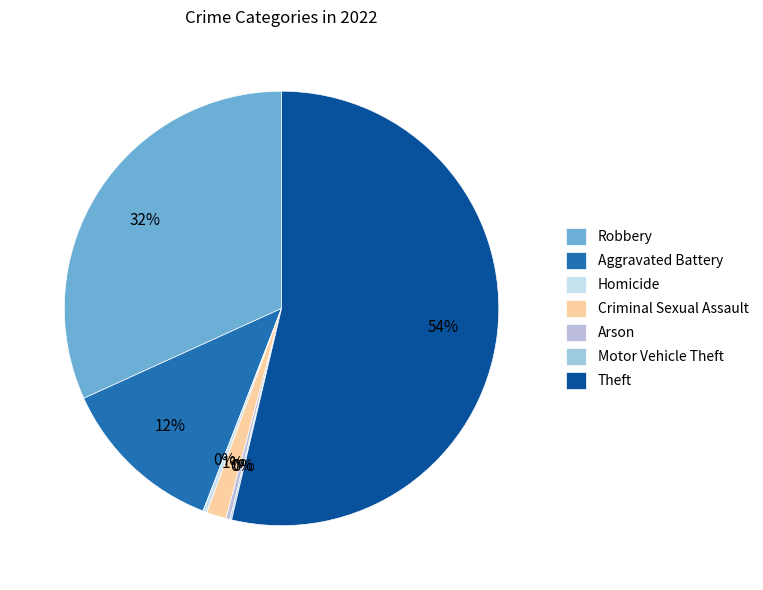

Does any single category account for the majority?

Yes